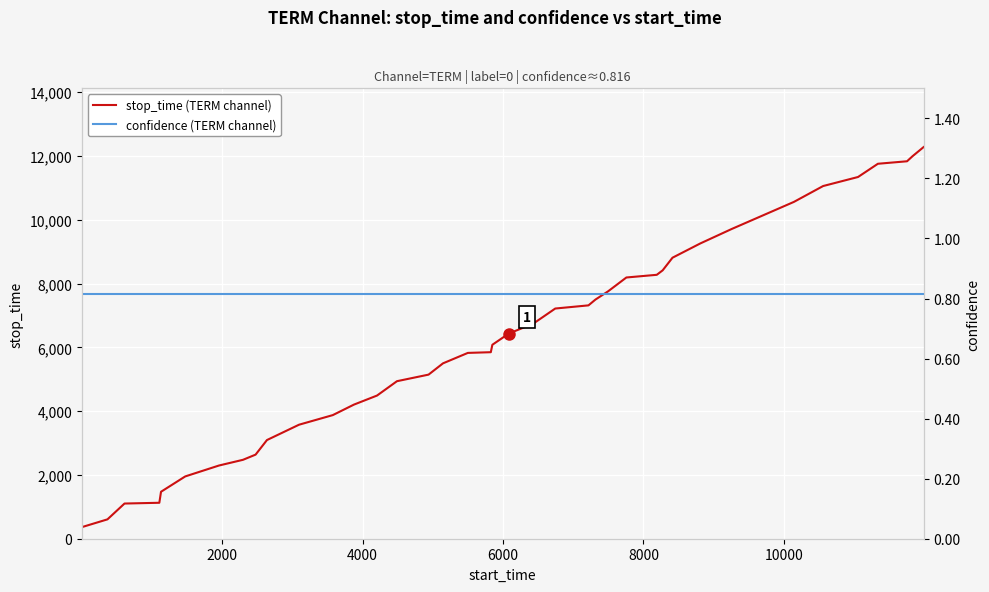

Count the number of data series in this chart.

2